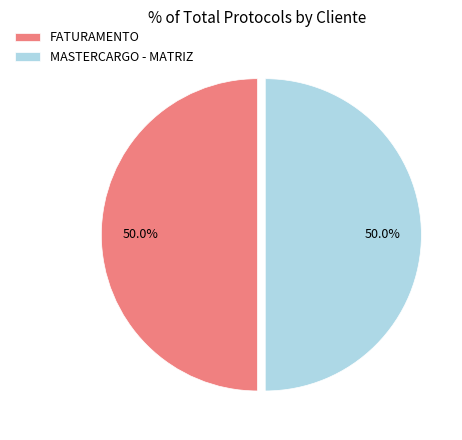

What portion of the pie excludes MASTERCARGO - MATRIZ?

50.0%